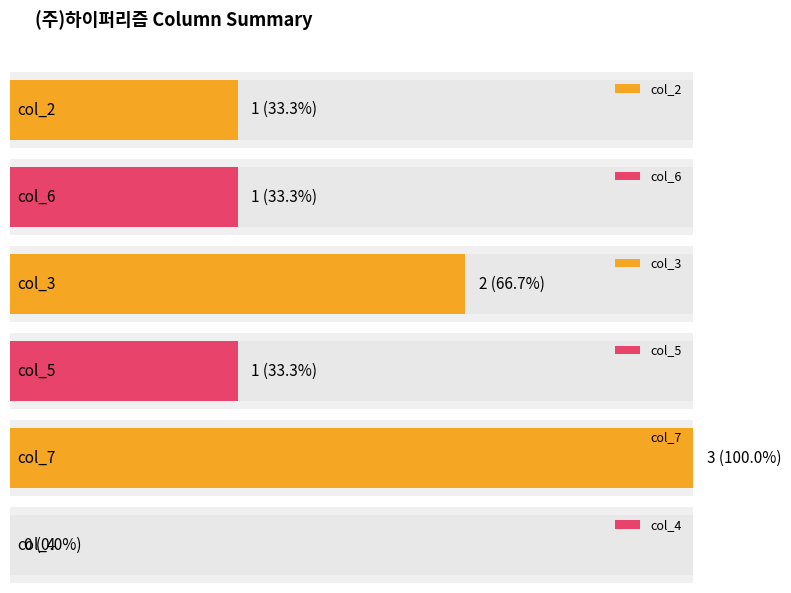

Which series has the widest spread of values?

col_2